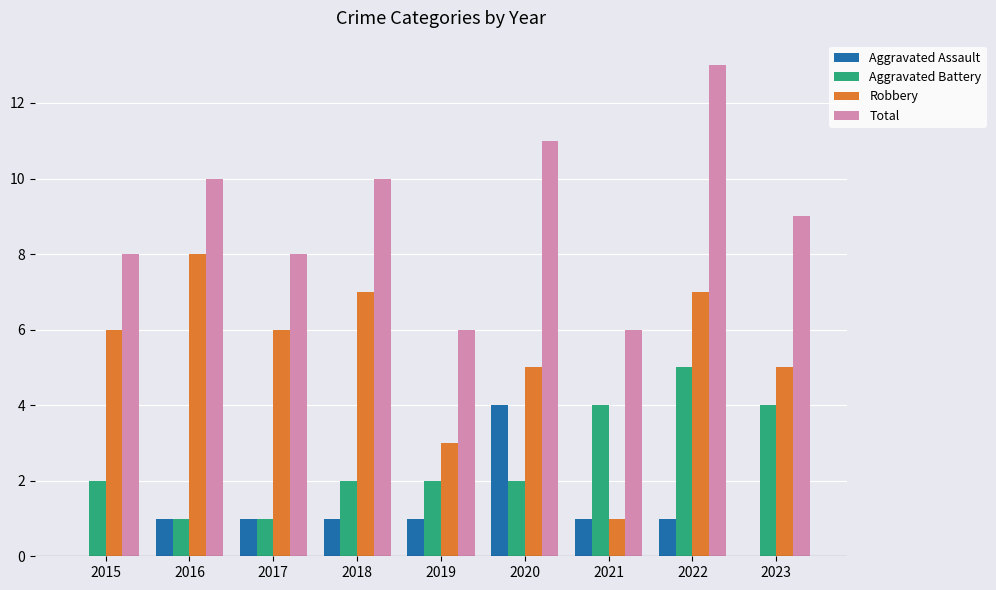

What is the average value of the Total series?

9